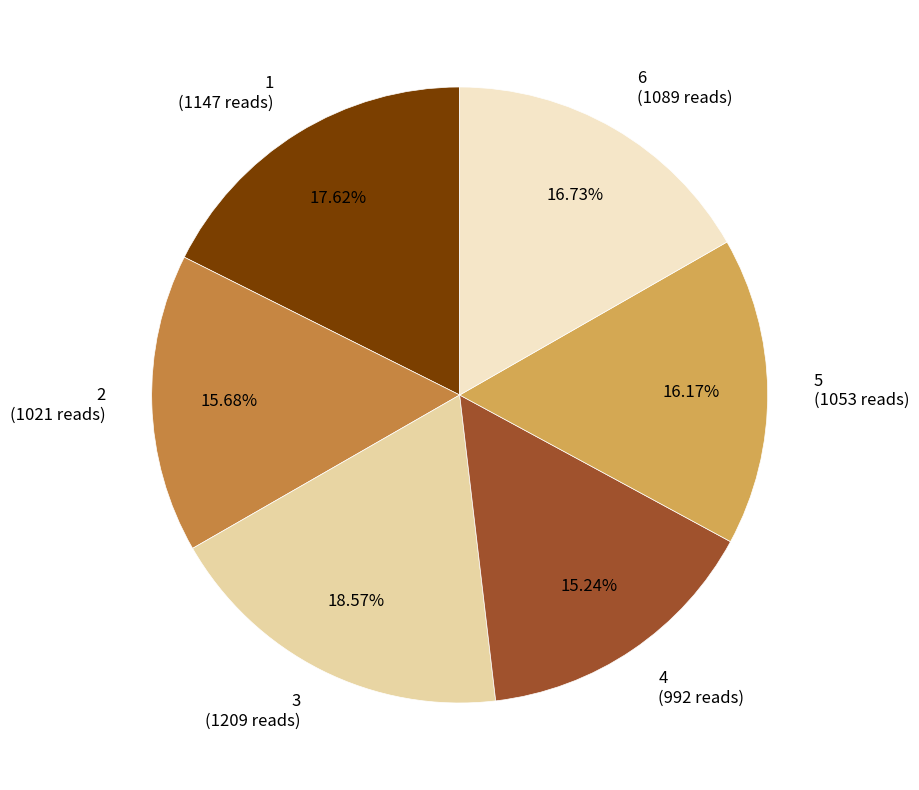

To the nearest percent, what percentage of the pie is 1?

18%